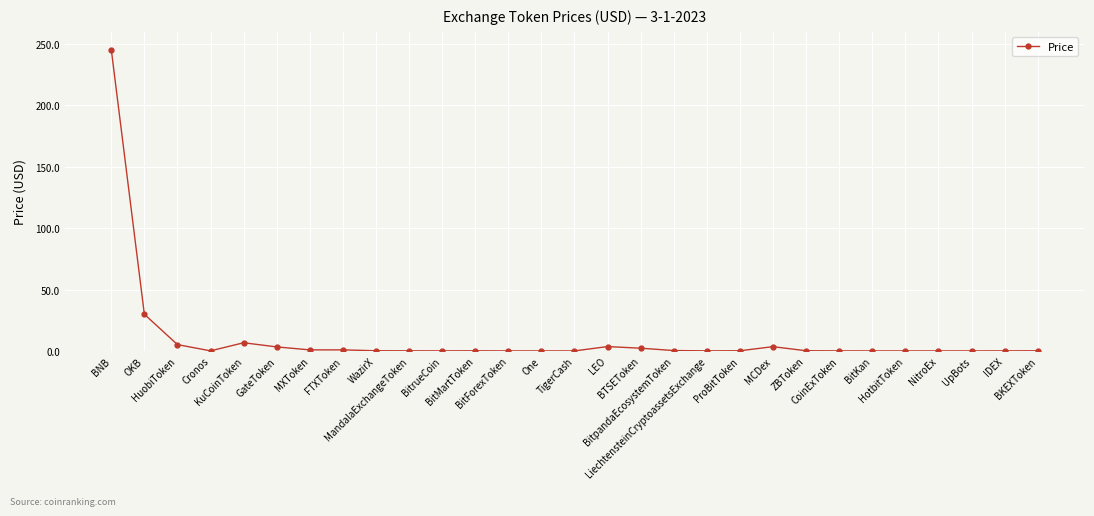

At which category does the data reach its first local valley?

Cronos